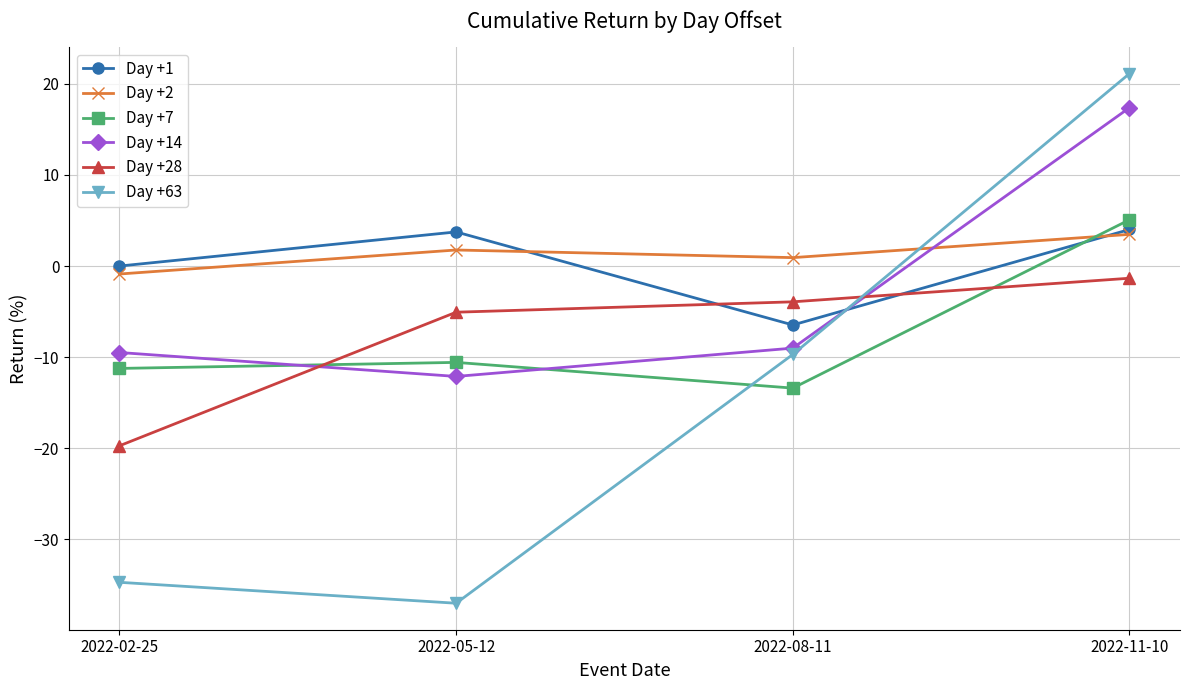

What is the difference between the maximum and minimum values in the Day +63 series?

58.1